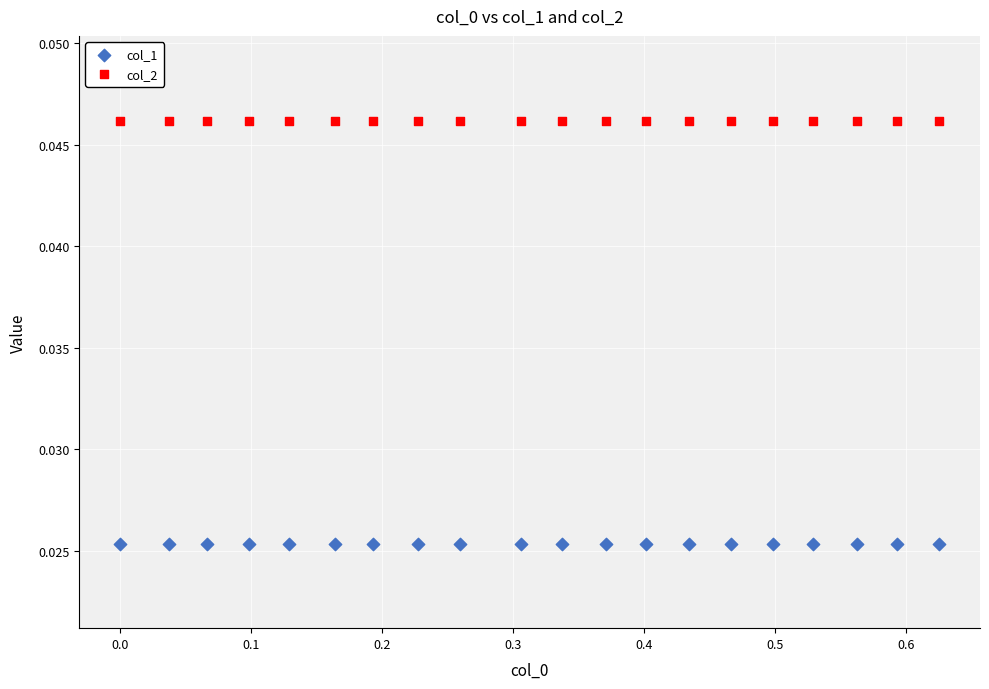

Which series contains the lowest Y value?

col_1